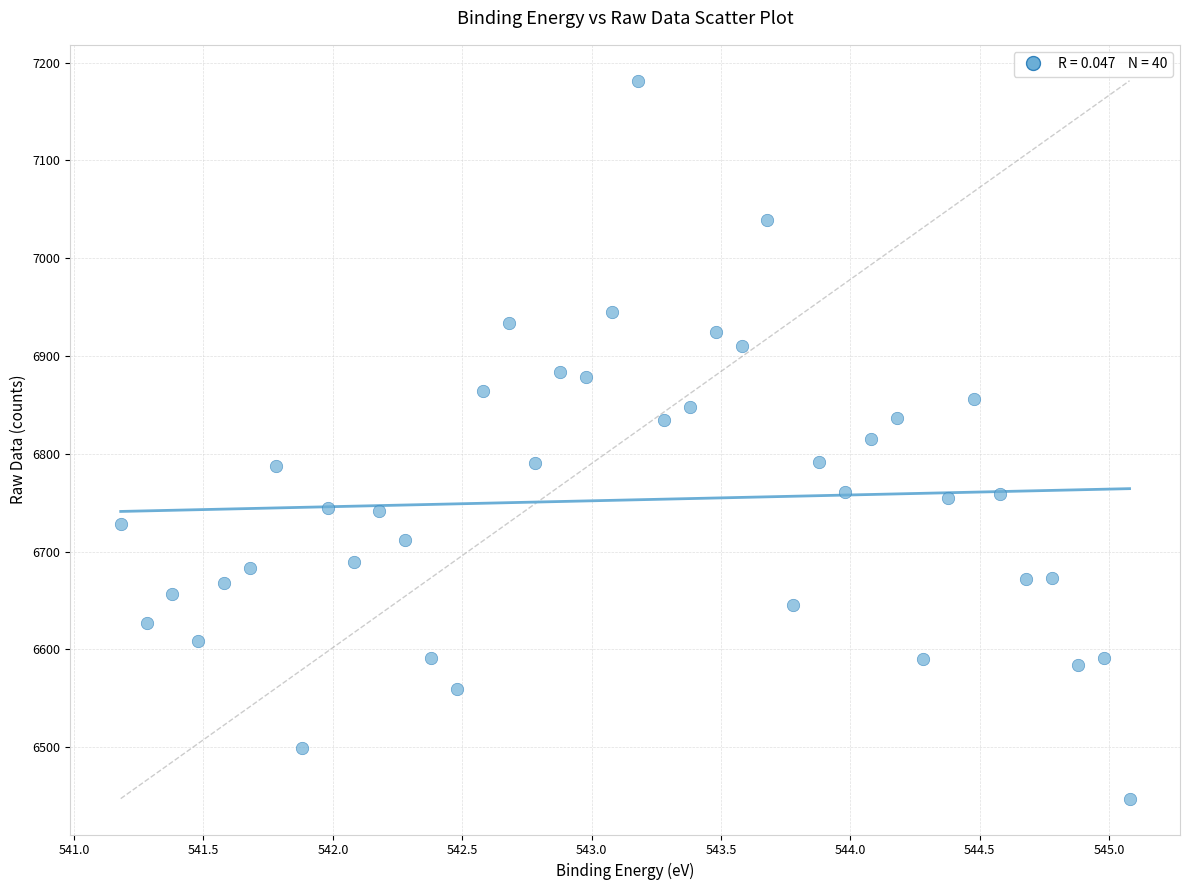

What is the range of X values (max minus min)?

3.9